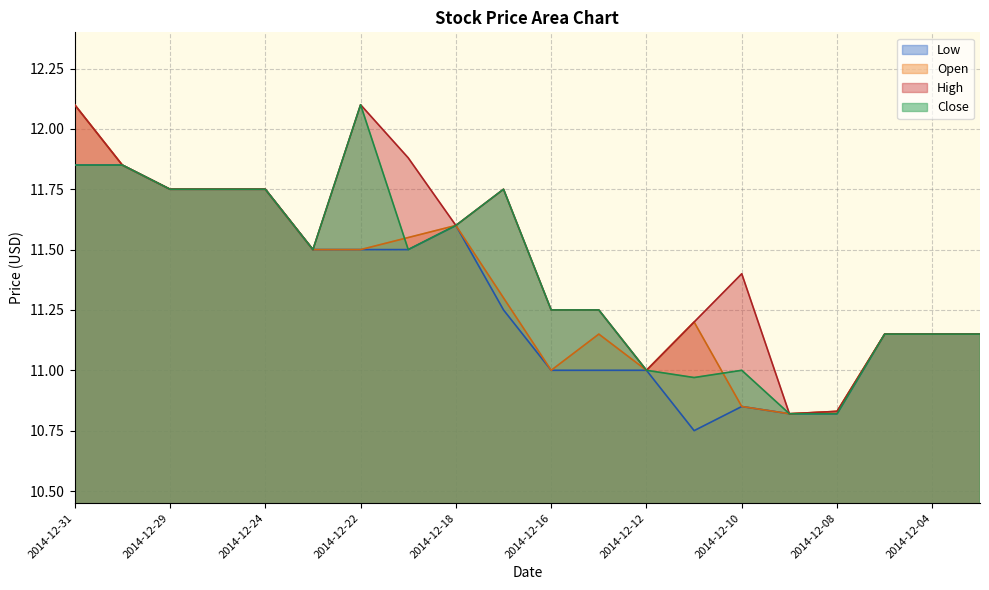

True or false: Close has more than 0 points higher than both neighbors.

True